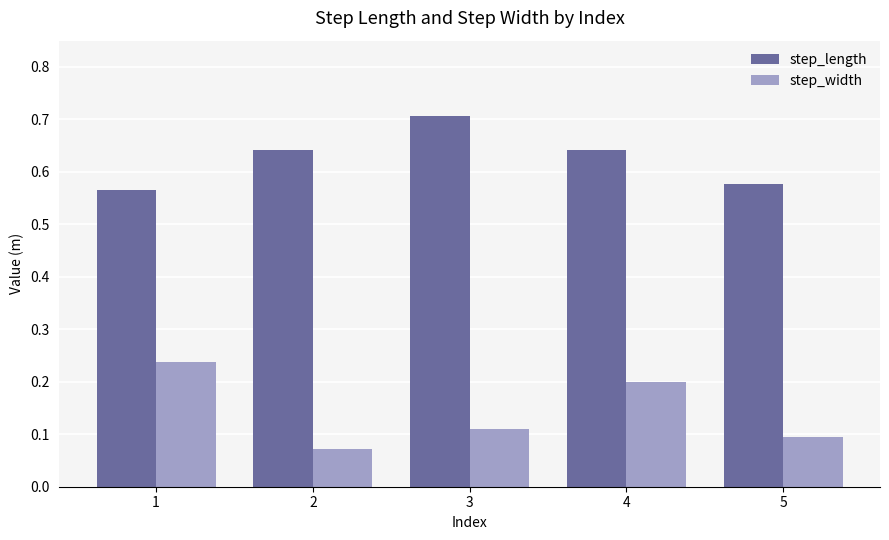

What is the total value across all series at 2?

0.7